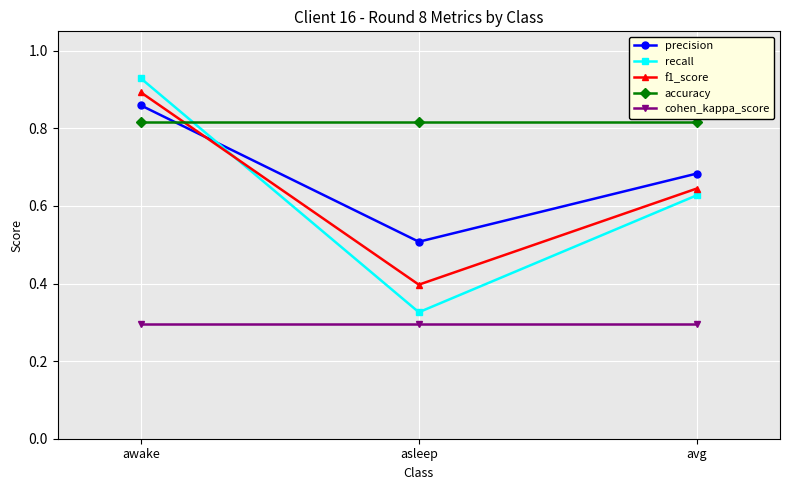

What is the label of the 1st point from the right?

avg